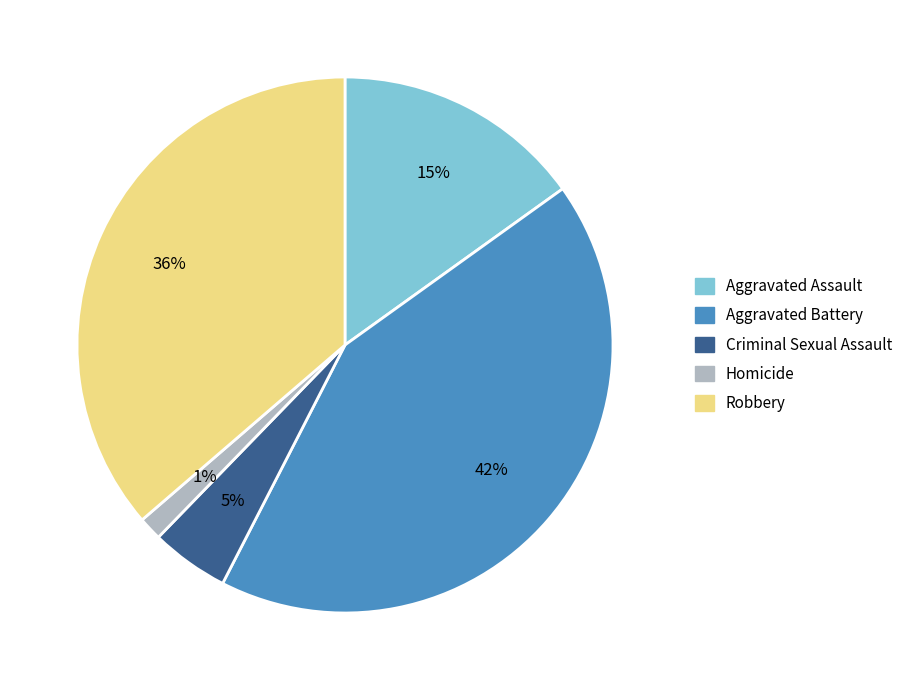

Combined, do Homicide and Robbery account for over 50%?

No